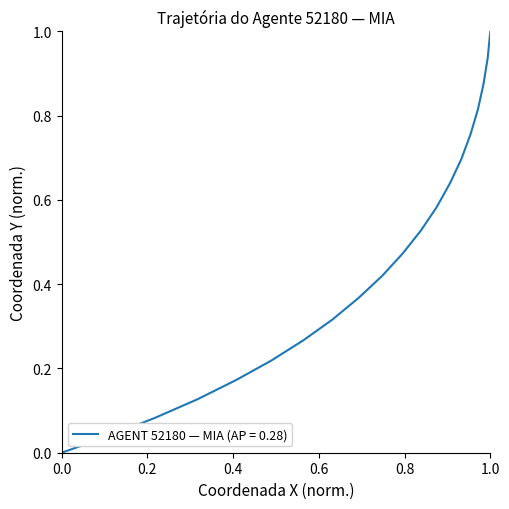

What is the difference between the maximum and minimum values?

1.0